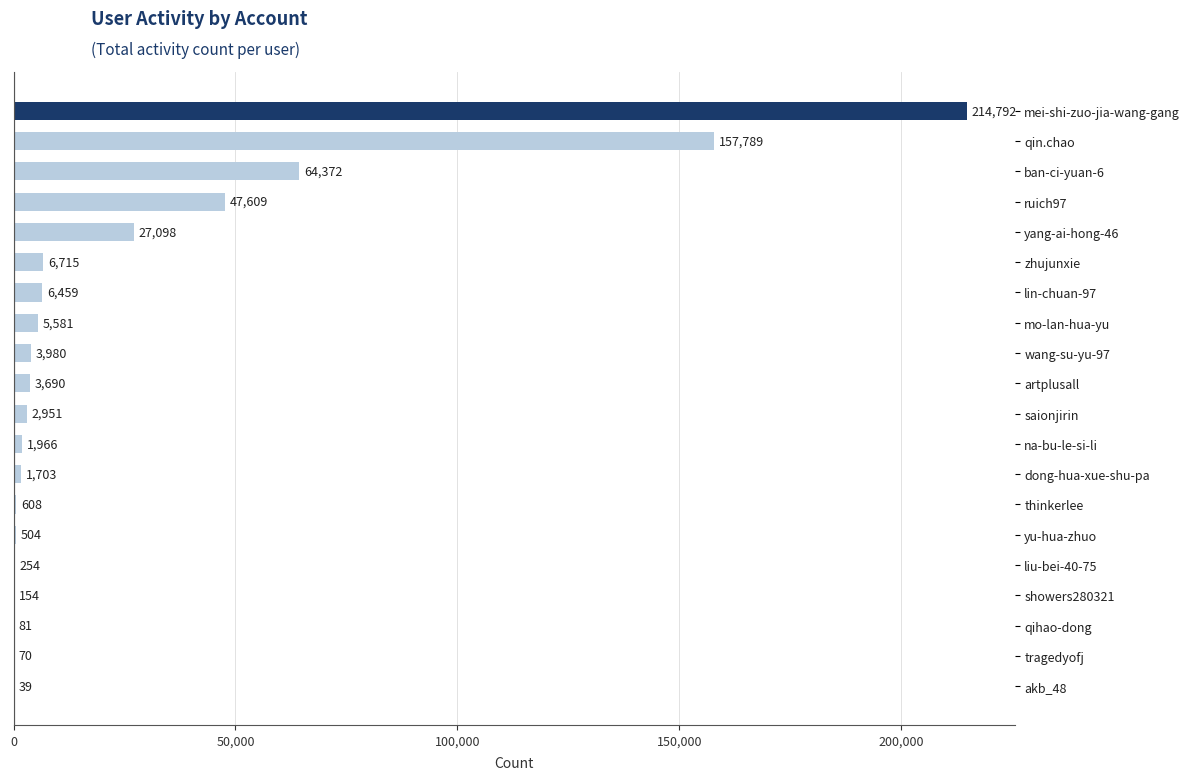

What is the ratio of the value at artplusall to the value at zhujunxie?

0.5